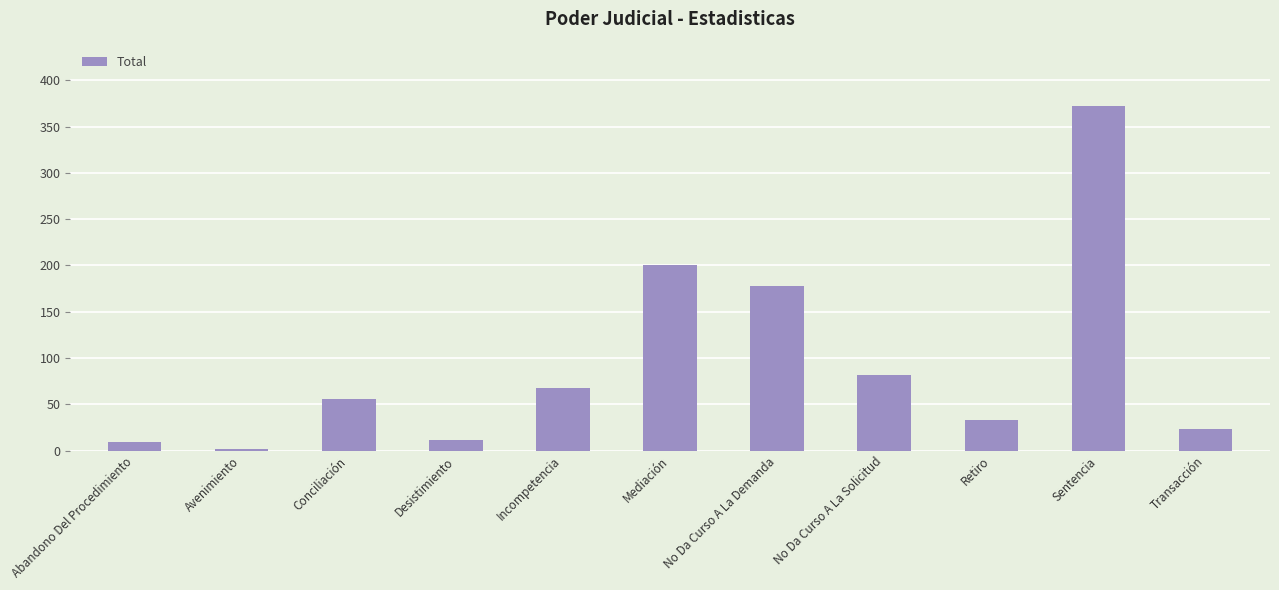

Reading right to left, extract all data points from this chart.

Transacción=23	Sentencia=372	Retiro=33	No Da Curso A La Solicitud=82	No Da Curso A La Demanda=178	Mediación=200	Incompetencia=68	Desistimiento=11	Conciliación=56	Avenimiento=2	Abandono Del Procedimiento=9